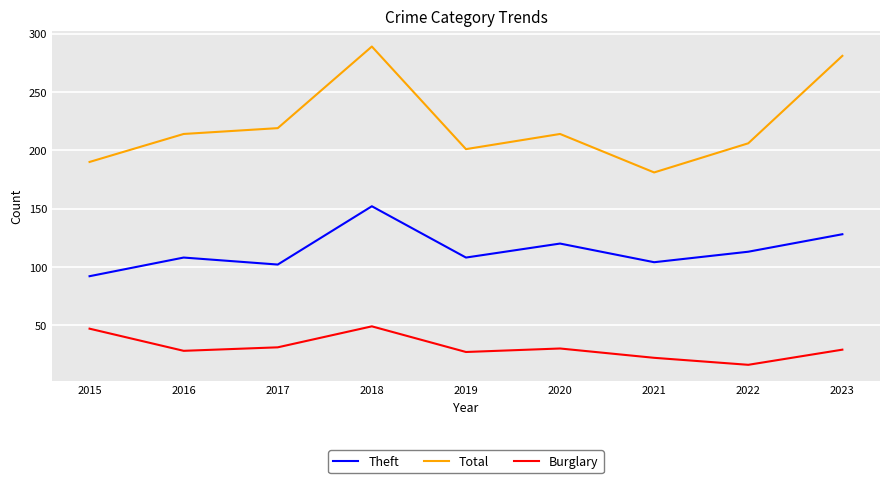

The Theft series shows 128 at 2023. True or false?

True